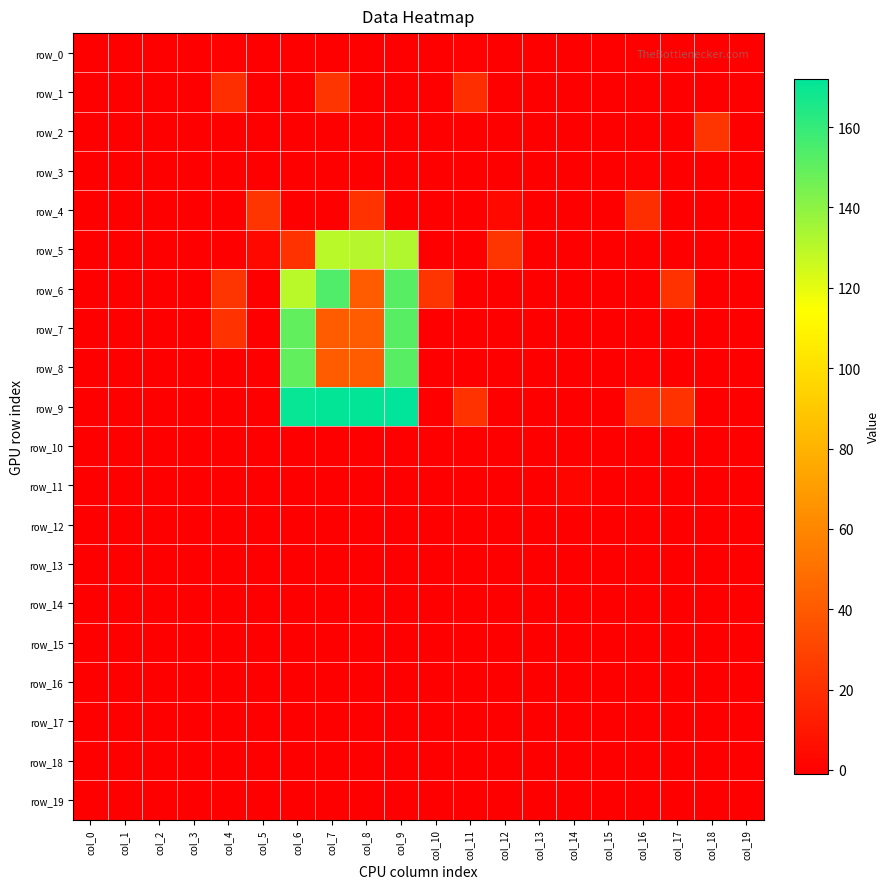

What is the average value of the row_0 series?

-1